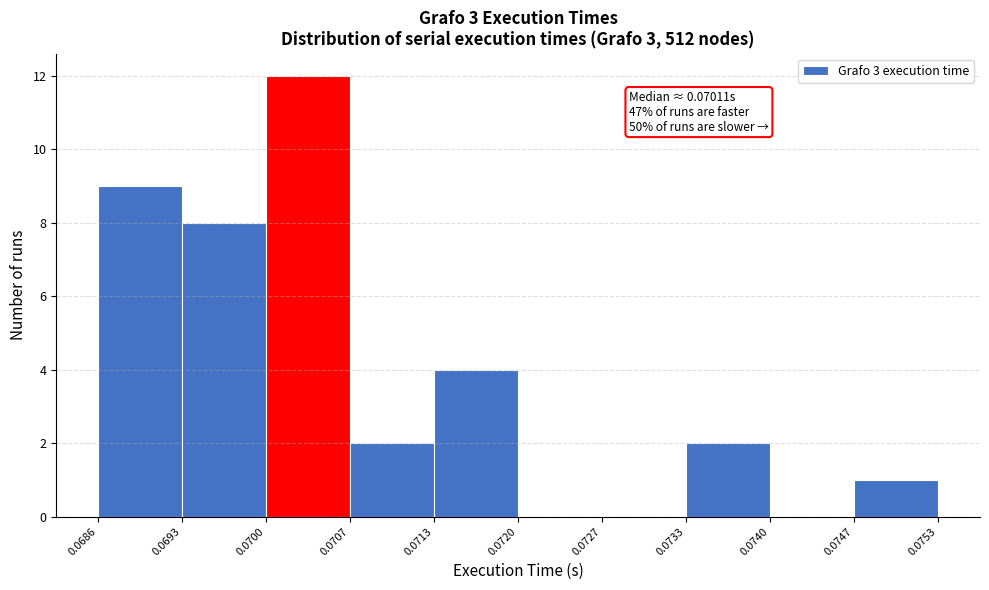

Which range on the x-axis has the tallest bar?

0.0700 to 0.0707